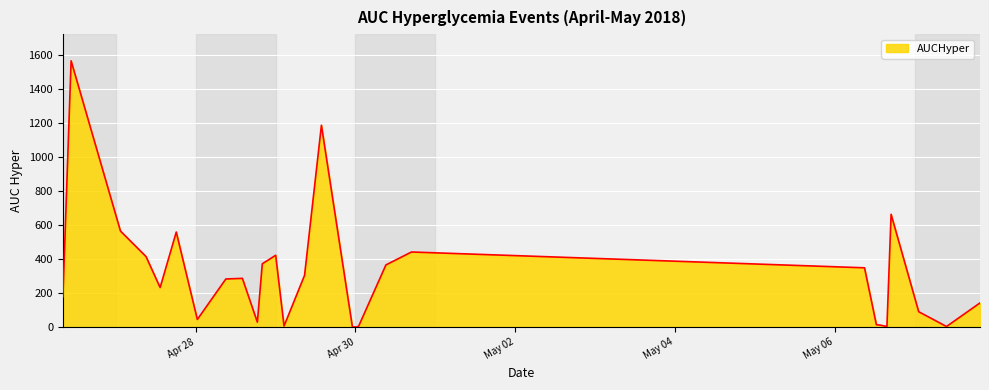

Does the chart have visible grid lines?

Yes